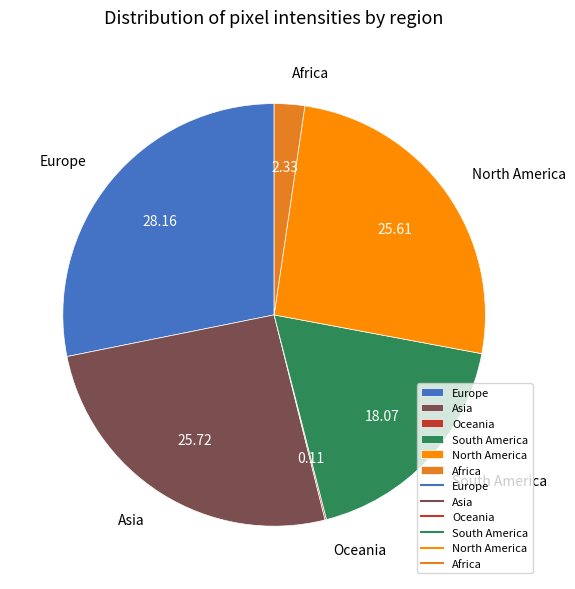

What is the ratio of the value at North America to the value at Africa?

11.0